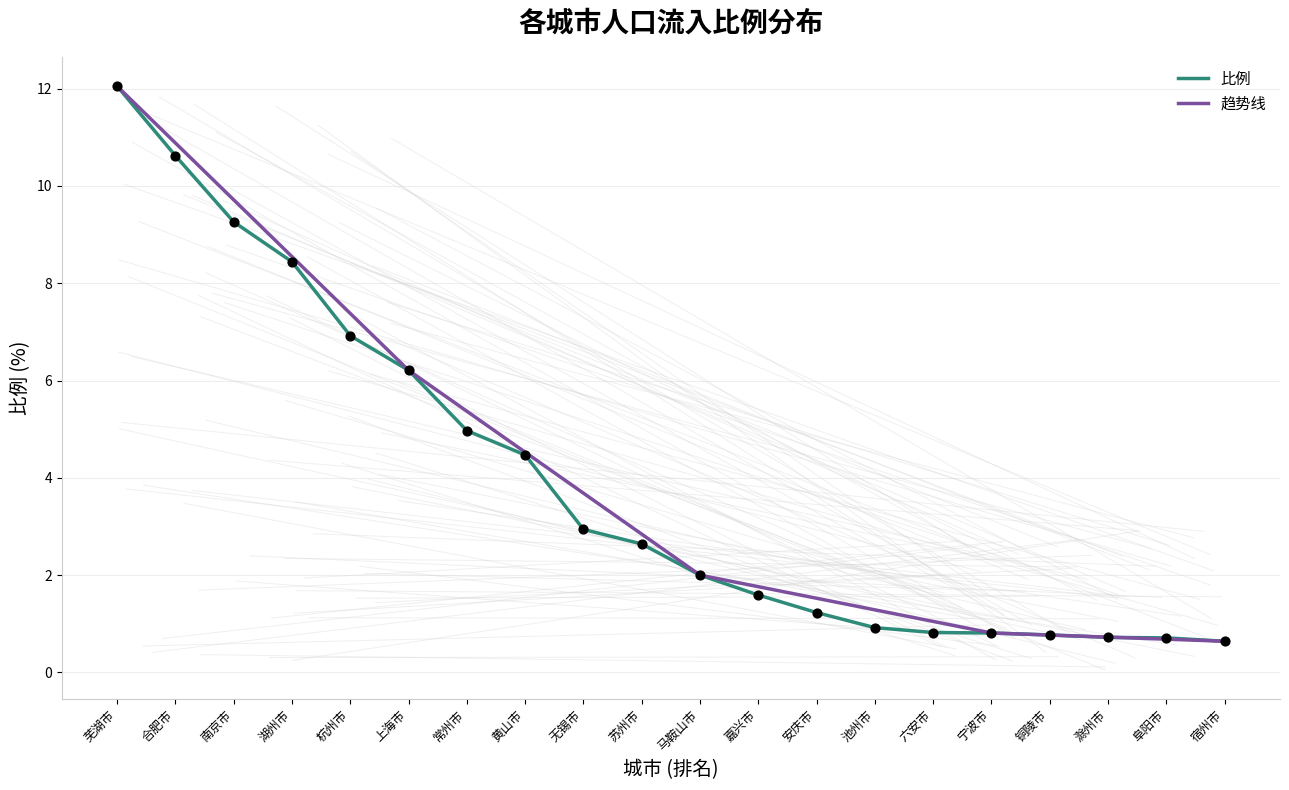

What is the ratio of the value at 滁州市 to the value at 安庆市?

0.6